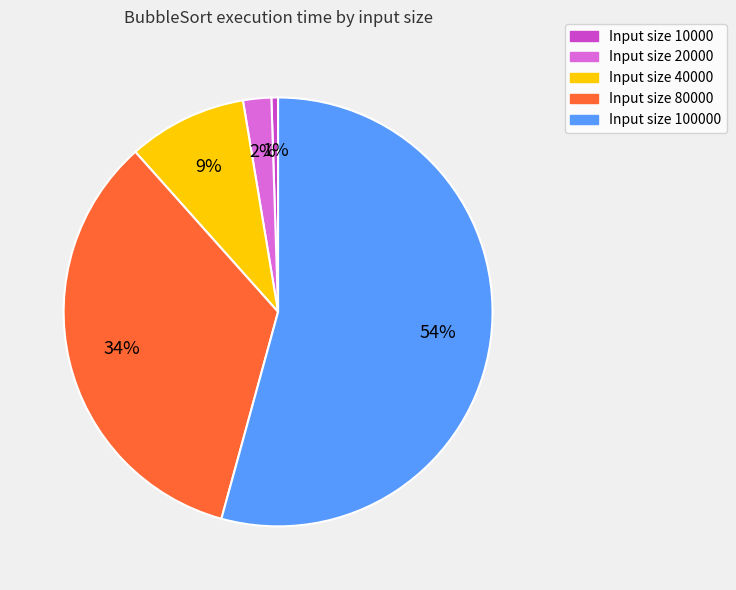

Is there a majority slice in this chart?

Yes